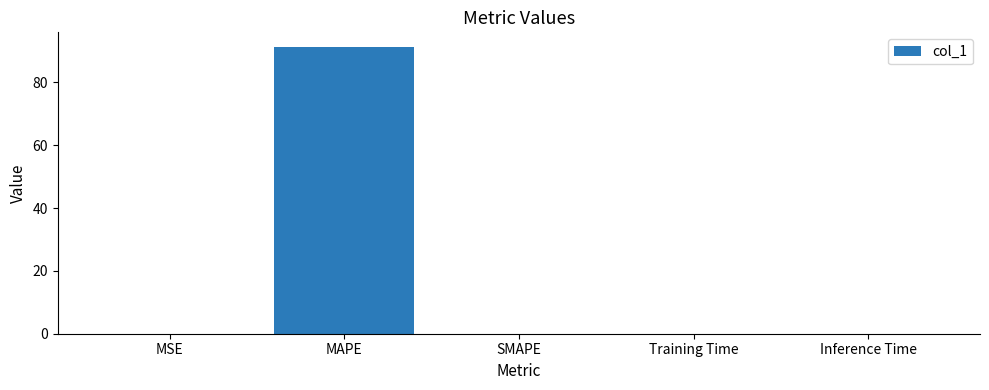

The value at MAPE is 45.5. True or false?

False